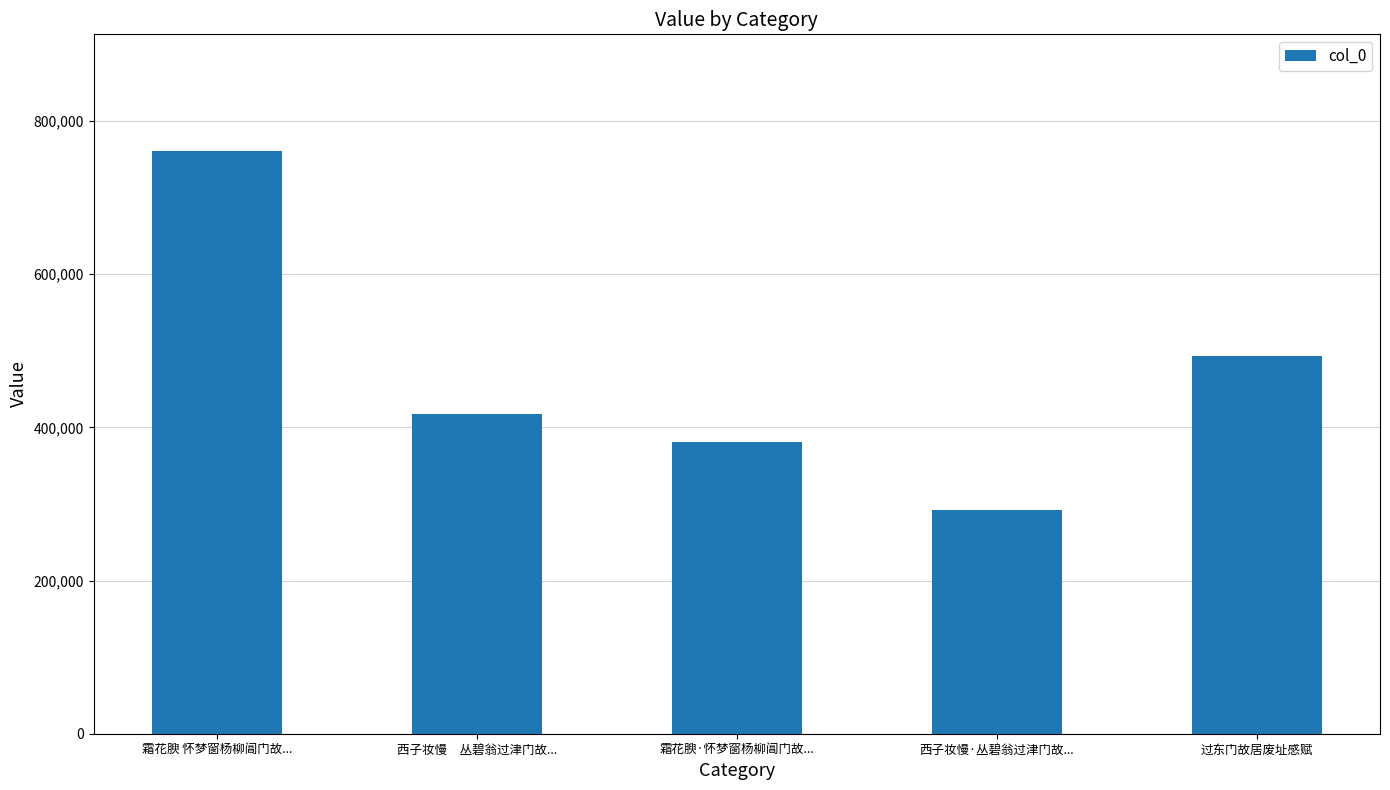

At which category does the chart reach its minimum across all series?

西子妆慢·丛碧翁过津门故...